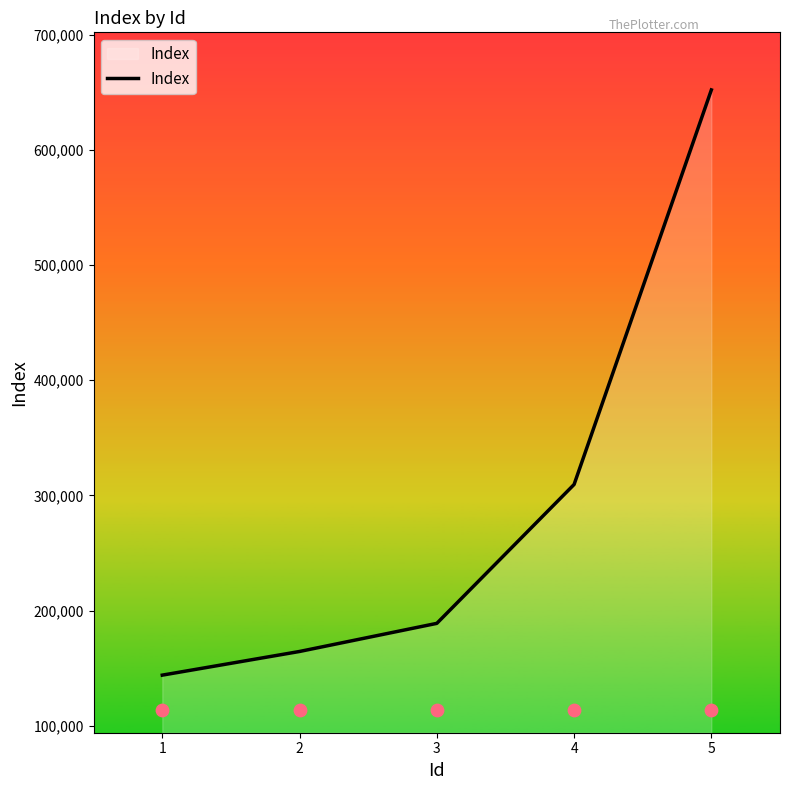

What is the change in value from 2 to 3?

+24410